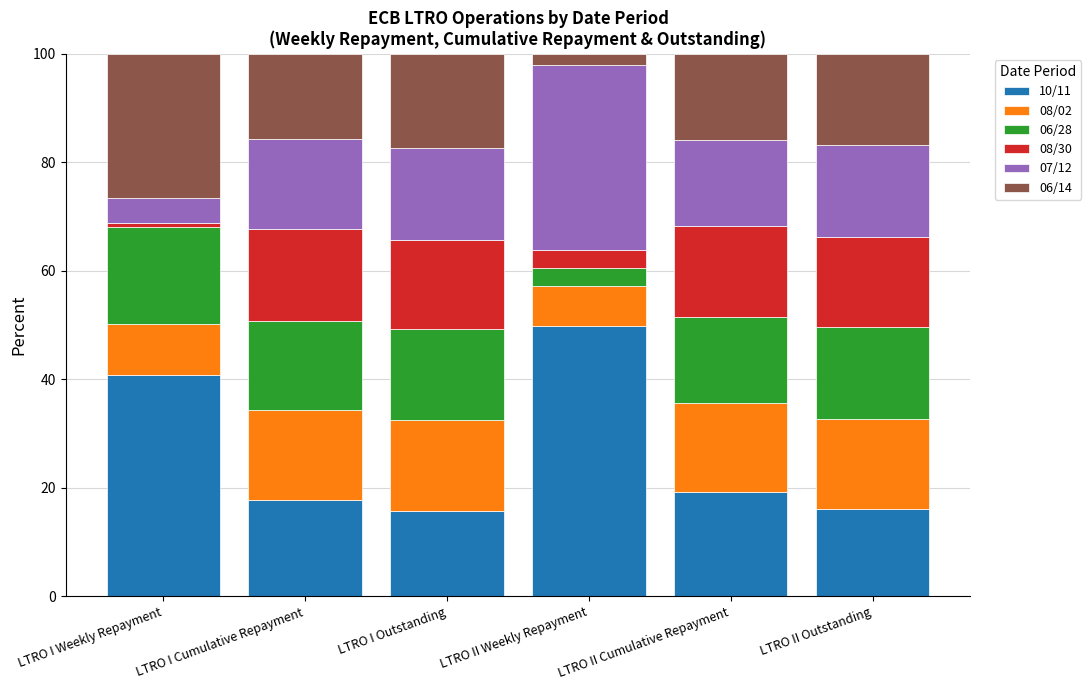

What is the highest value of the 10/11 series?

49.8